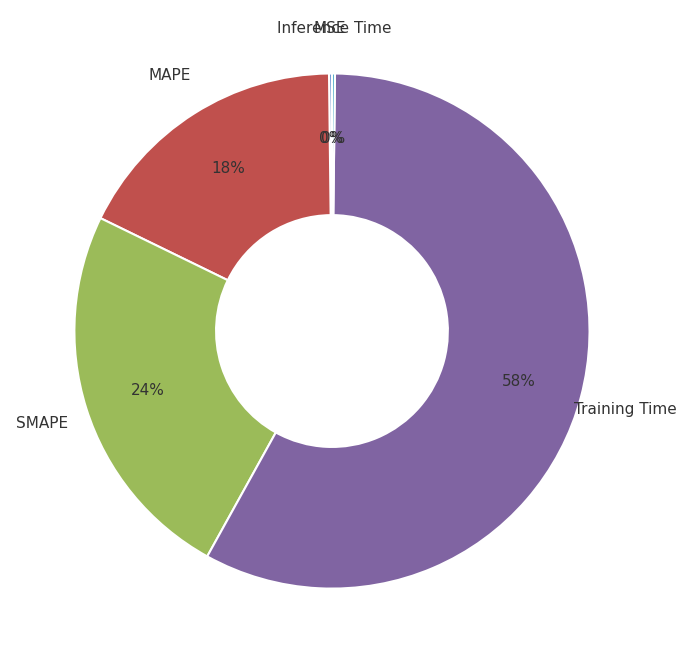

Is there a majority slice in this chart?

Yes